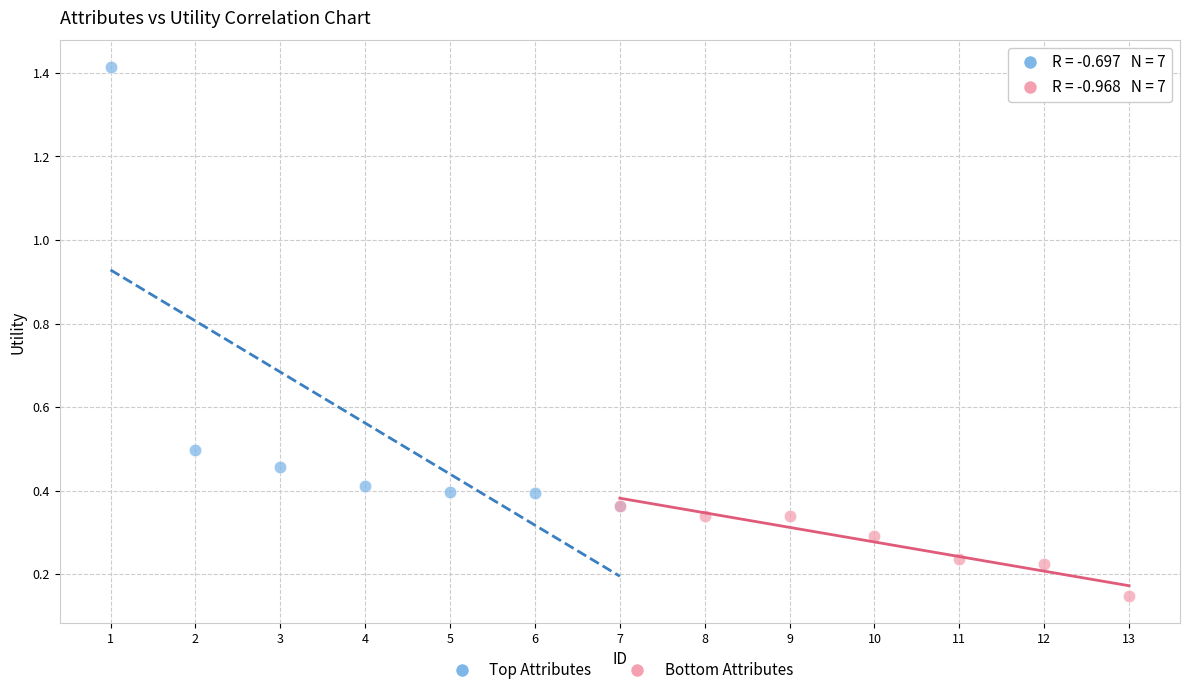

Which series contains the highest Y value?

Top Attributes